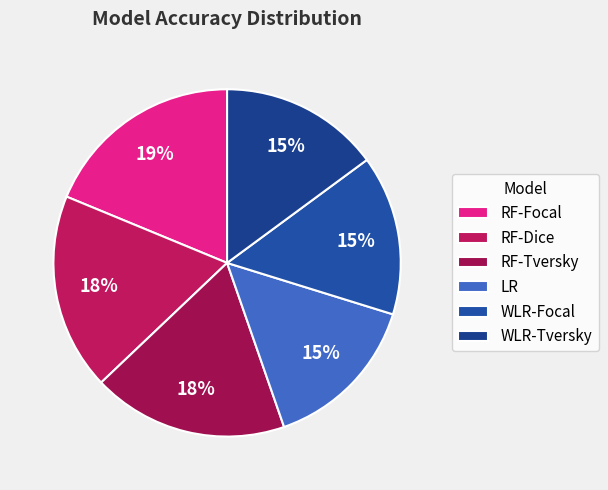

True or false: RF-Dice accounts for 29% of the total.

False